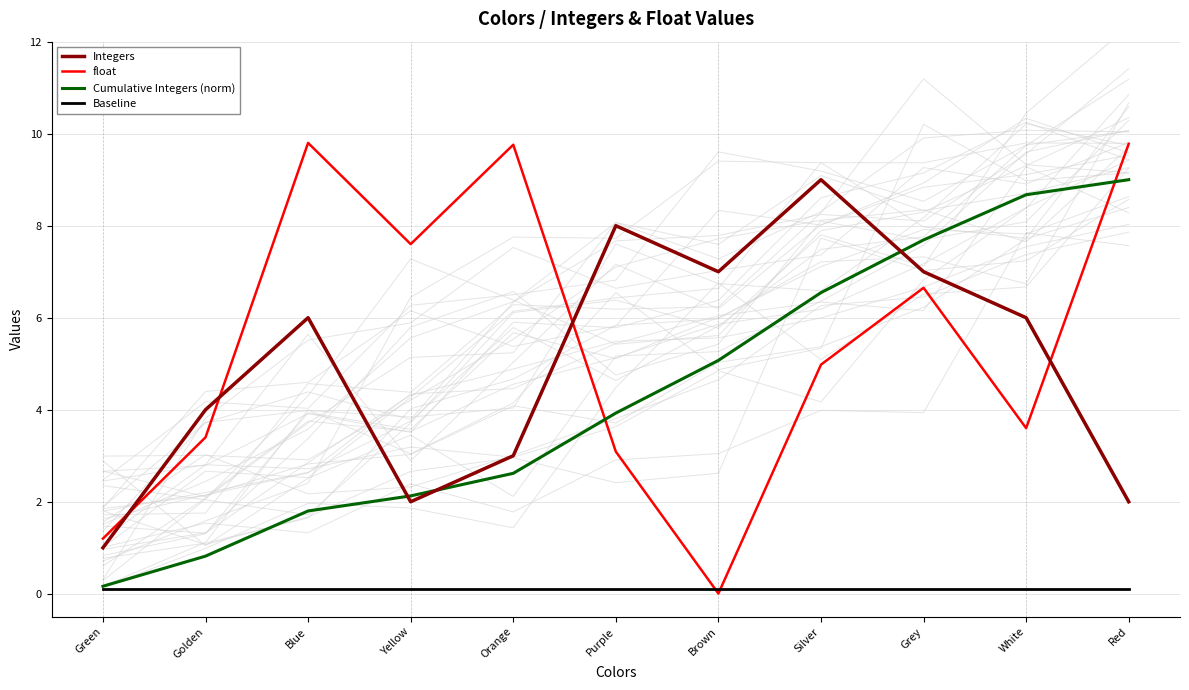

Which series has the widest spread of values?

float